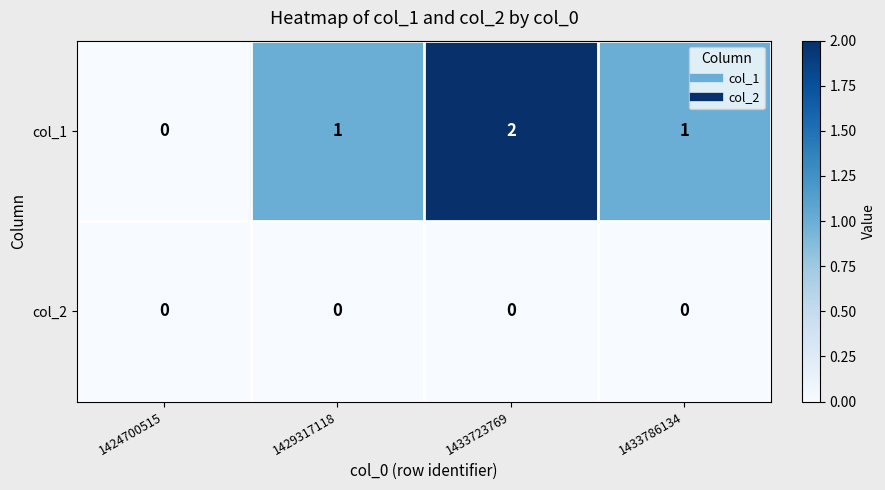

Is it true that col_1 equals 1 at 1433786134?

True